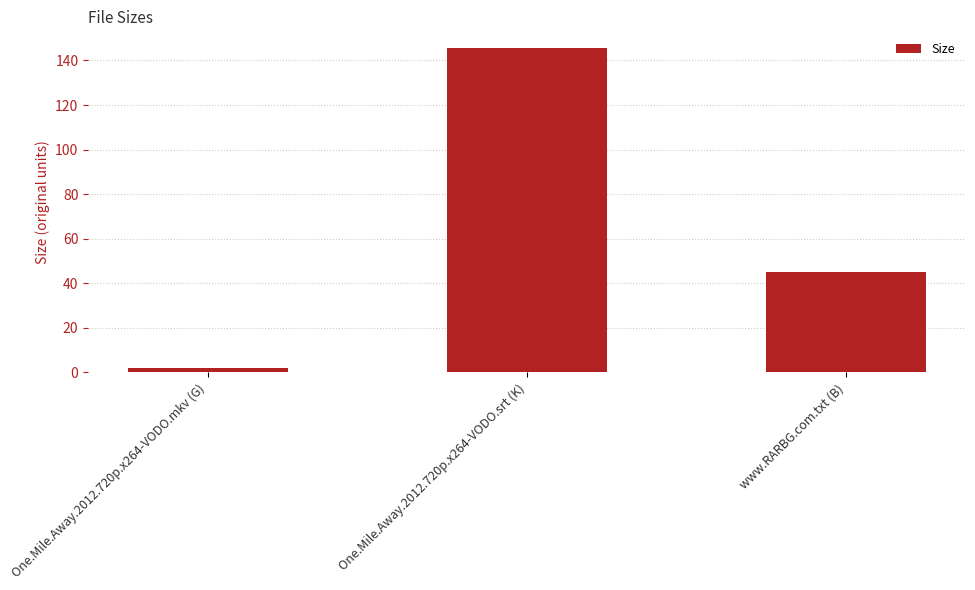

What is the change in value from One.Mile.Away.2012.720p.x264-VODO.mkv (G) to One.Mile.Away.2012.720p.x264-VODO.srt (K)?

+143.8